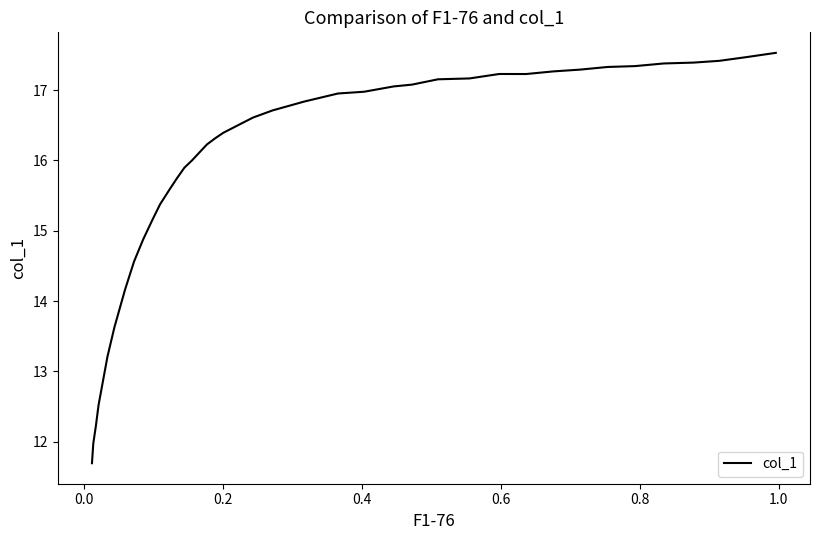

What is the sum of all values?

621.1